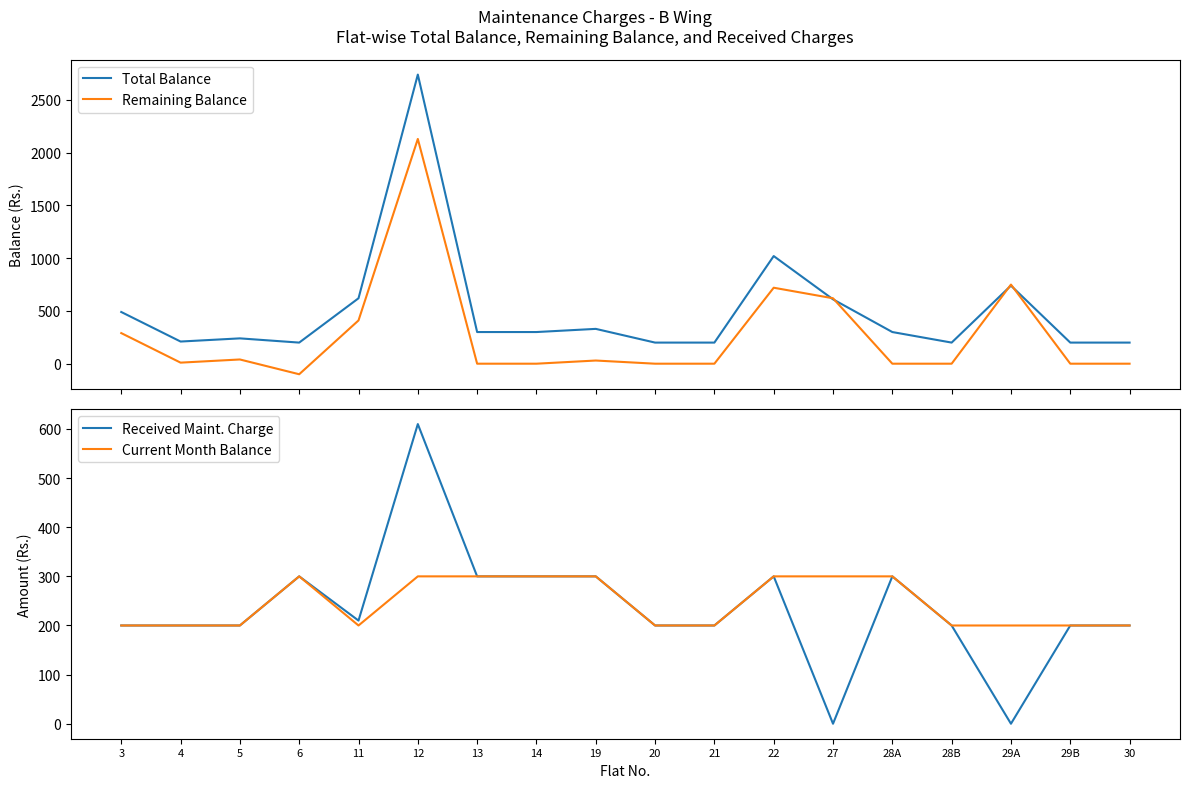

The Received Maint. Charge series shows 325 at 28B. True or false?

False